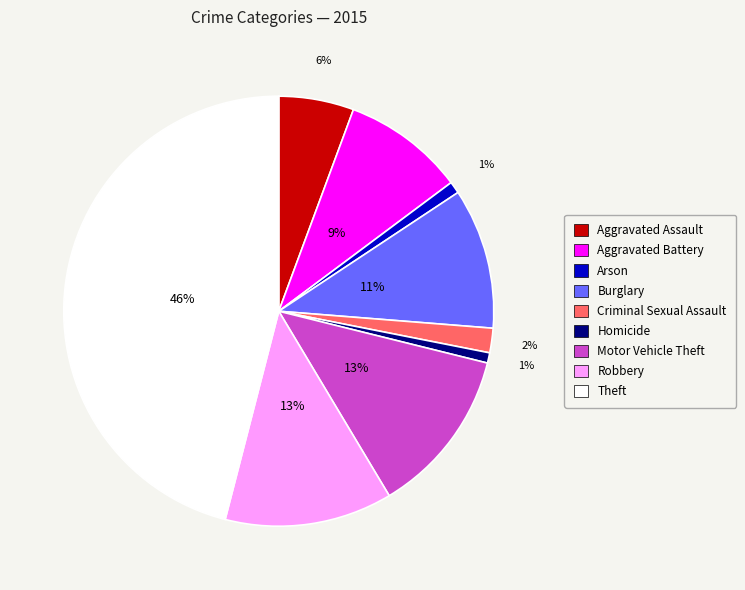

Is there a majority slice in this chart?

No